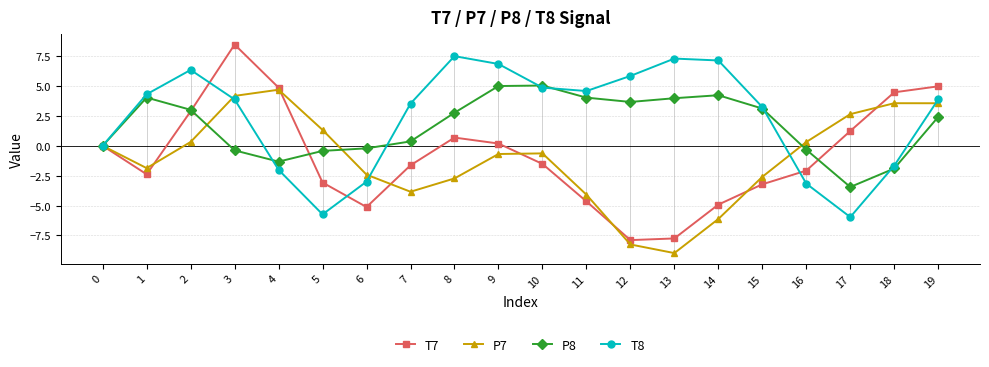

What is the greatest value displayed?

8.5